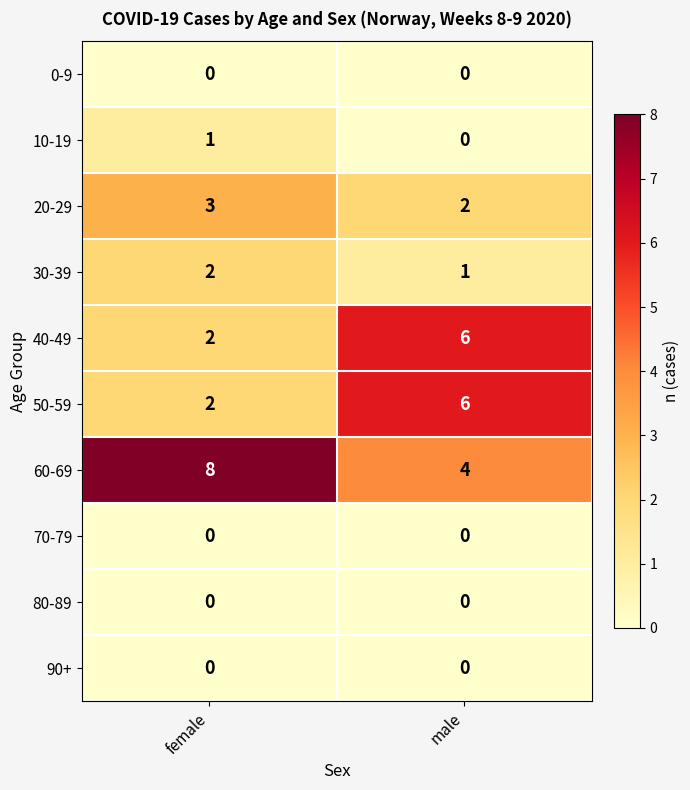

Which category has the lowest value in the 60-69 series?

male